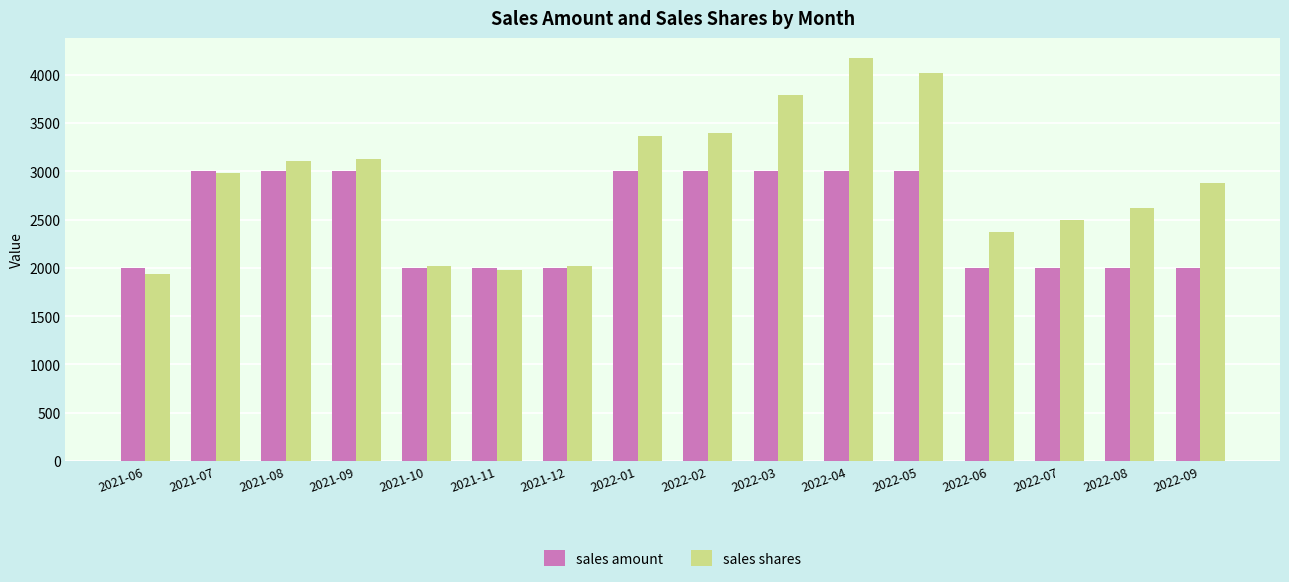

How many series are shown in this chart?

2